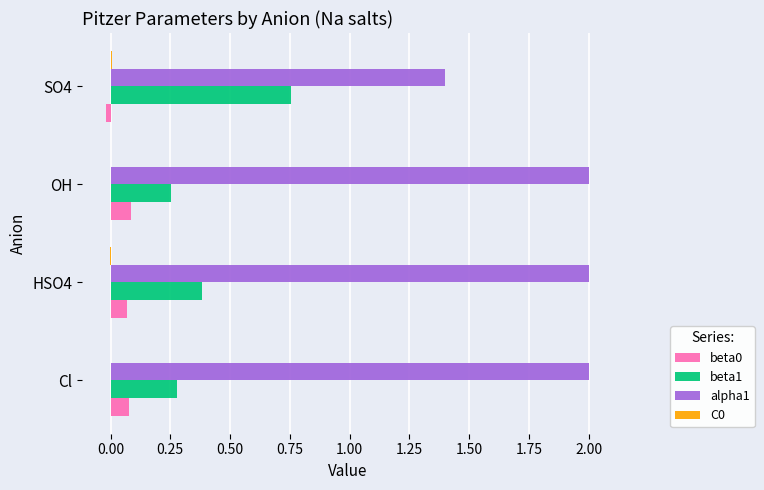

The value of beta0 at HSO4 is 0.1. True or false?

True